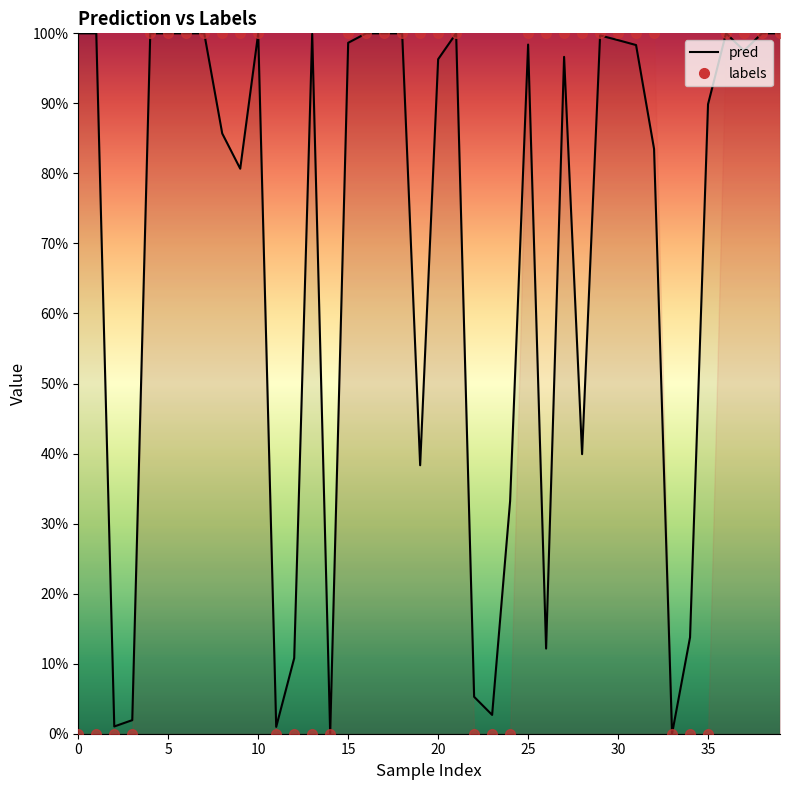

What is the difference between the maximum and minimum values in the labels series?

1.0